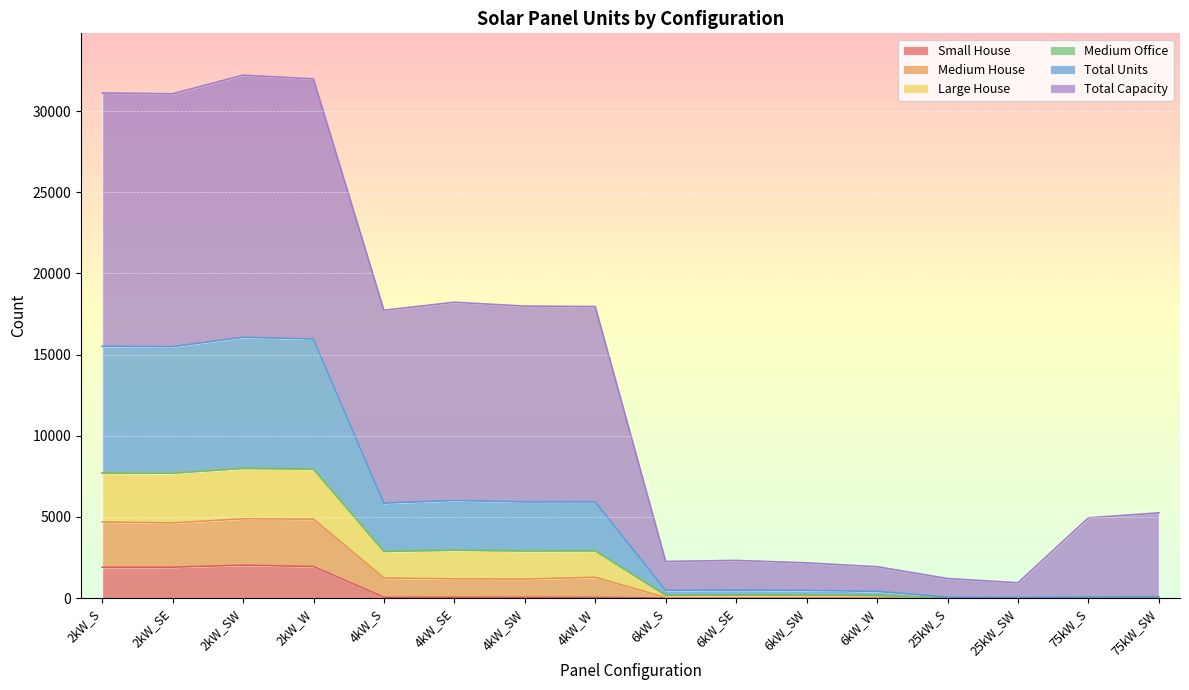

Does the chart display data point markers on the line(s)?

No